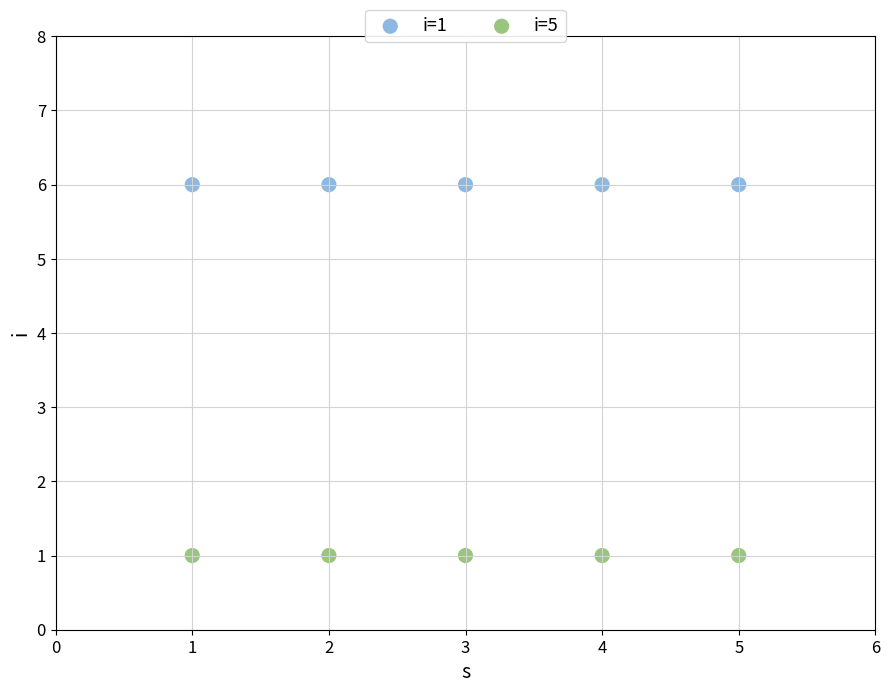

Which series reaches the maximum Y coordinate?

i=1